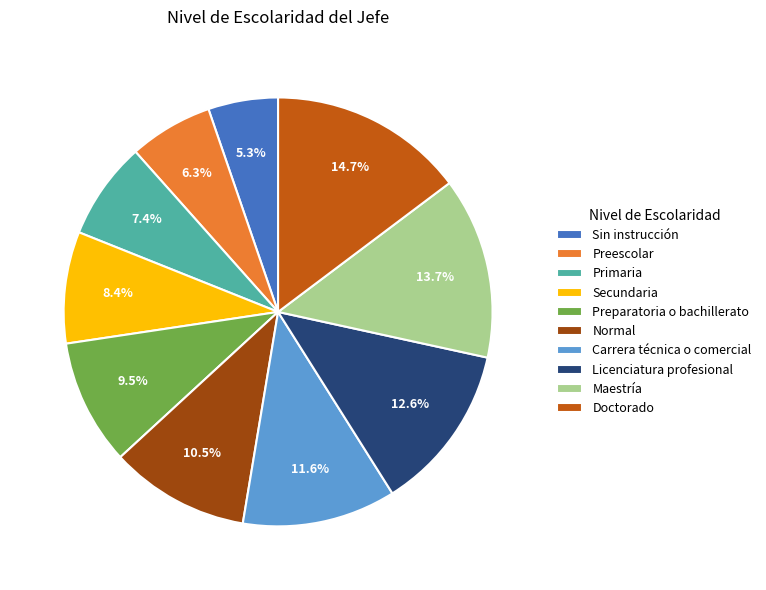

The Maestría slice represents 3% of the pie. True or false?

False